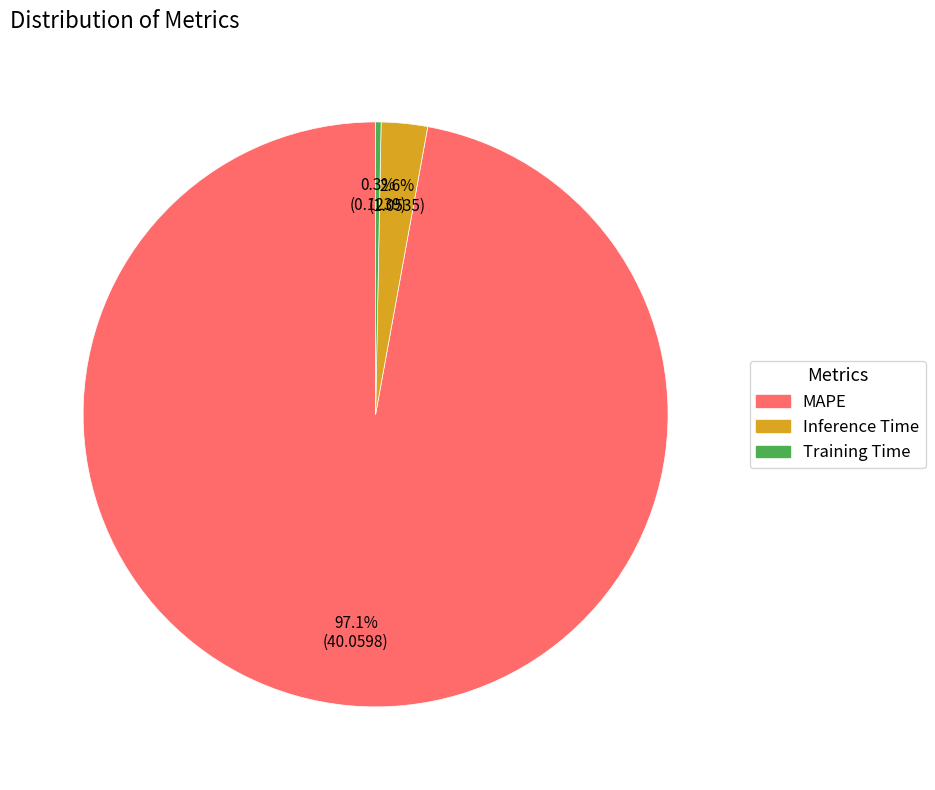

Do Training Time and MAPE together represent more than half of the pie?

Yes